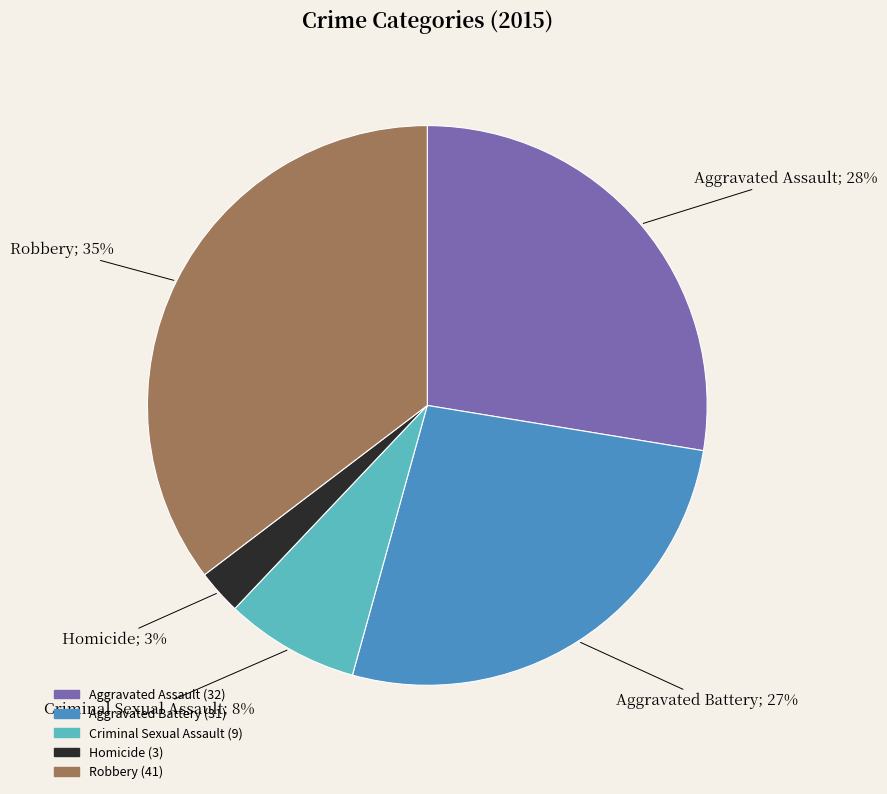

Is there any slice that represents more than half of the pie?

No